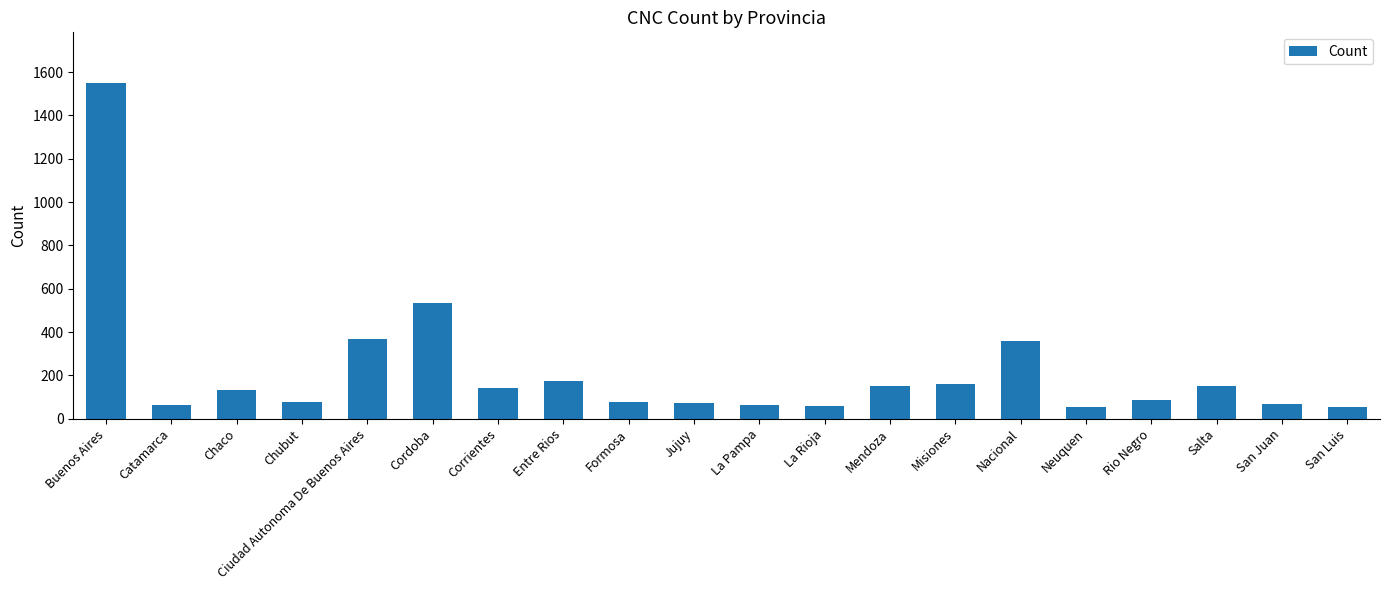

True or false: the data shows 465 at Buenos Aires.

False